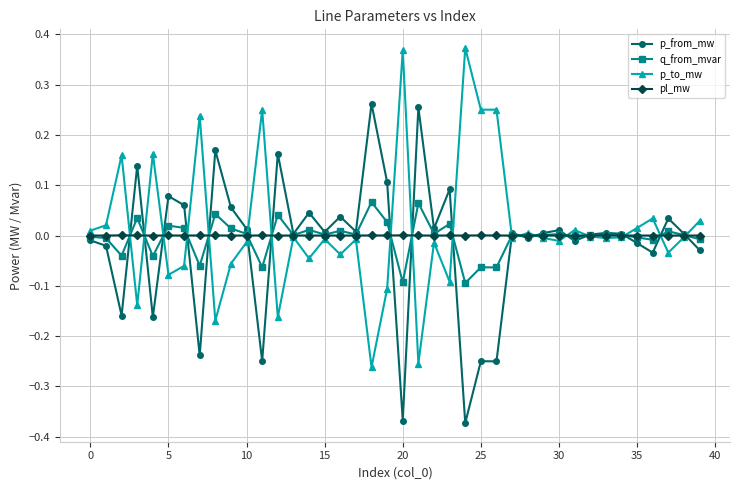

Count the number of data series in this chart.

4